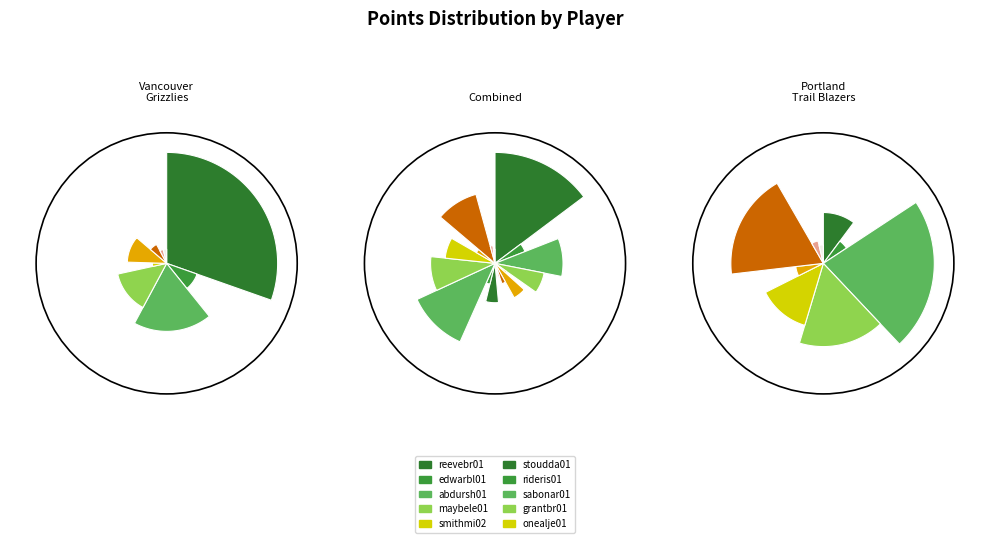

Is lynchge01 the majority of the pie?

No